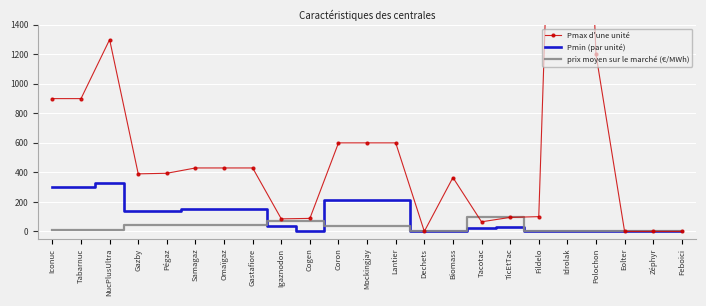

In Pmax d'une unité, how many points are higher than both neighbors (excluding endpoints)?

3